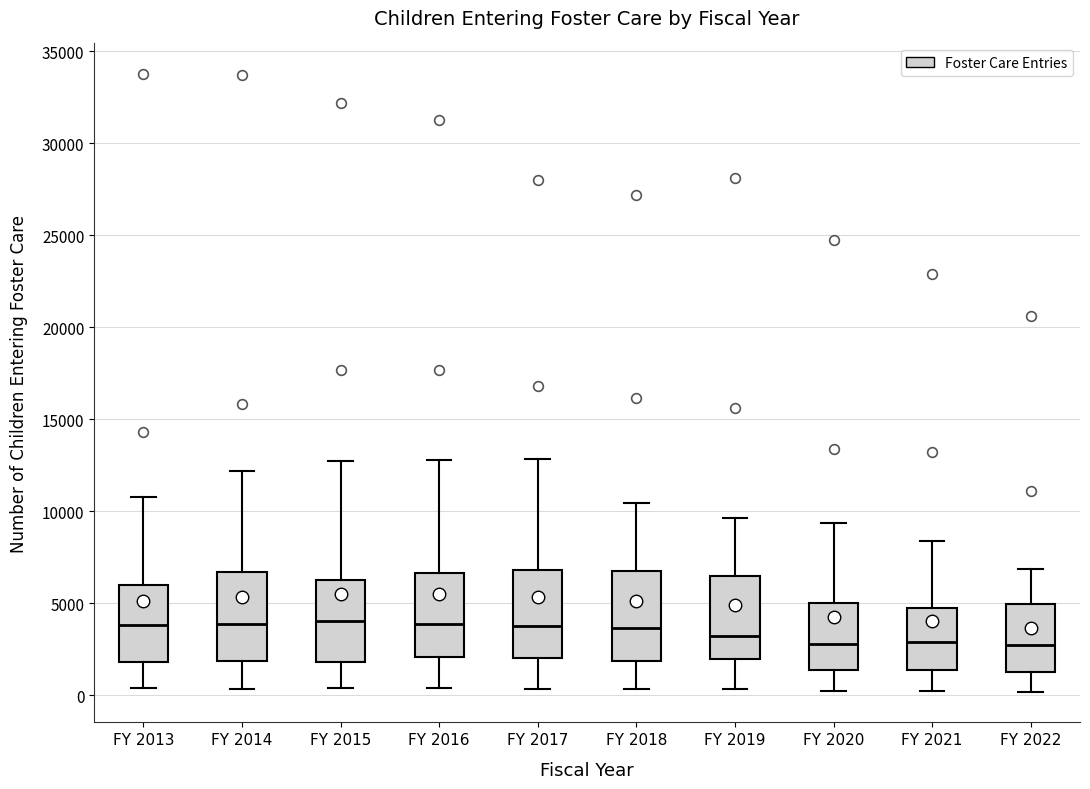

Reading left to right, read every box against the y-axis: the position of its median line, the range the box covers, and the ends of its whiskers. The values are not printed on the chart, so give them approximately, as read against the axis.

FY 2013: median 4000, box 2000 to 6000, whiskers 500 to 11000
FY 2014: median 4000, box 2000 to 6500, whiskers 500 to 12000
FY 2015: median 4000, box 2000 to 6500, whiskers 500 to 12500
FY 2016: median 4000, box 2000 to 6500, whiskers 500 to 13000
FY 2017: median 4000, box 2000 to 7000, whiskers 500 to 13000
FY 2018: median 3500, box 2000 to 6500, whiskers 500 to 10500
FY 2019: median 3000, box 2000 to 6500, whiskers 500 to 9500
FY 2020: median 3000, box 1500 to 5000, whiskers 0 to 9500
FY 2021: median 3000, box 1500 to 4500, whiskers 0 to 8500
FY 2022: median 2500, box 1500 to 5000, whiskers 0 to 7000